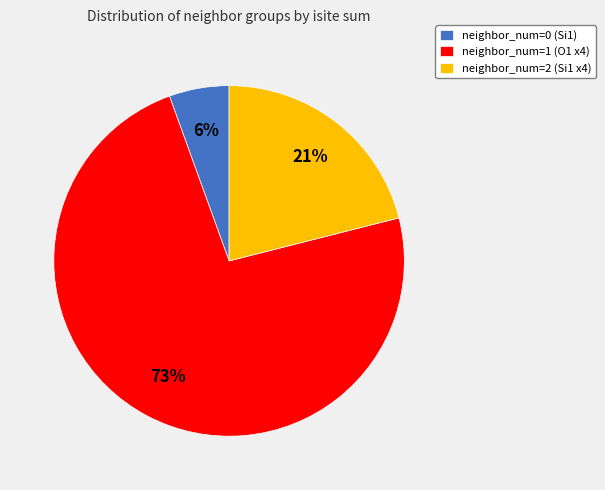

The neighbor_num=2 (Si1 x4) slice represents 21% of the pie. True or false?

True